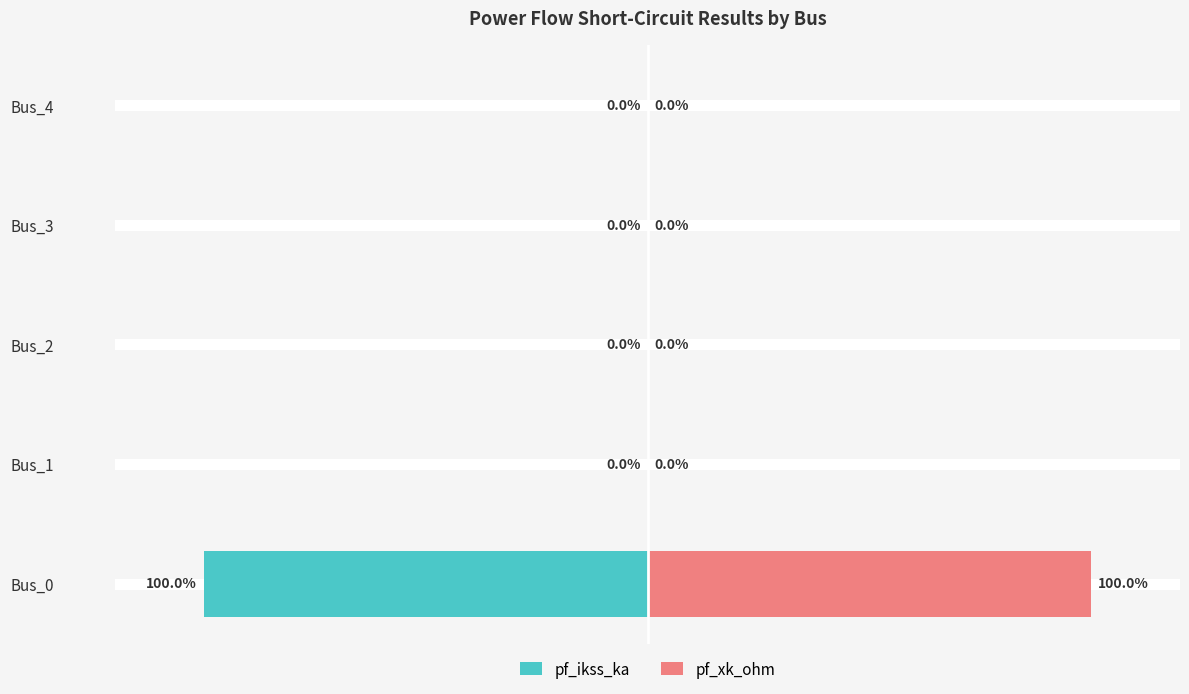

Which series has the largest total across all categories?

pf_xk_ohm